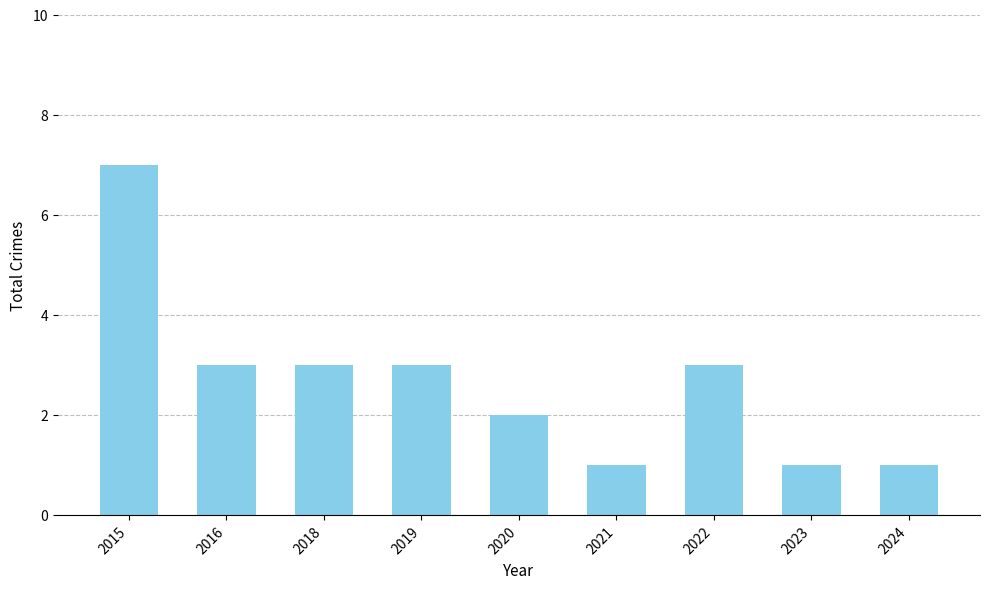

Which has a higher value, 2015 or 2020?

2015